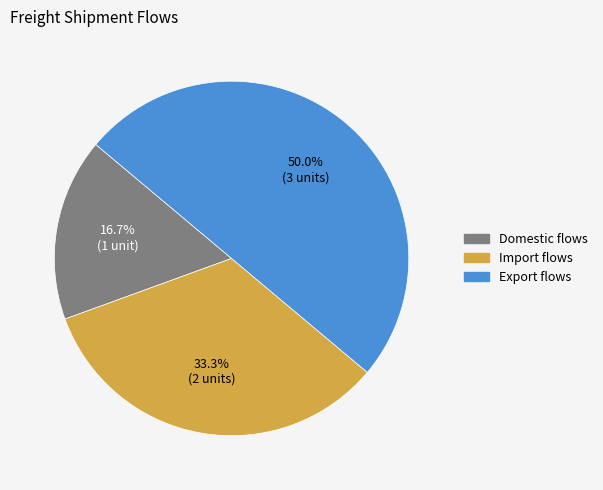

Between Domestic flows and Export flows, which is larger?

Export flows